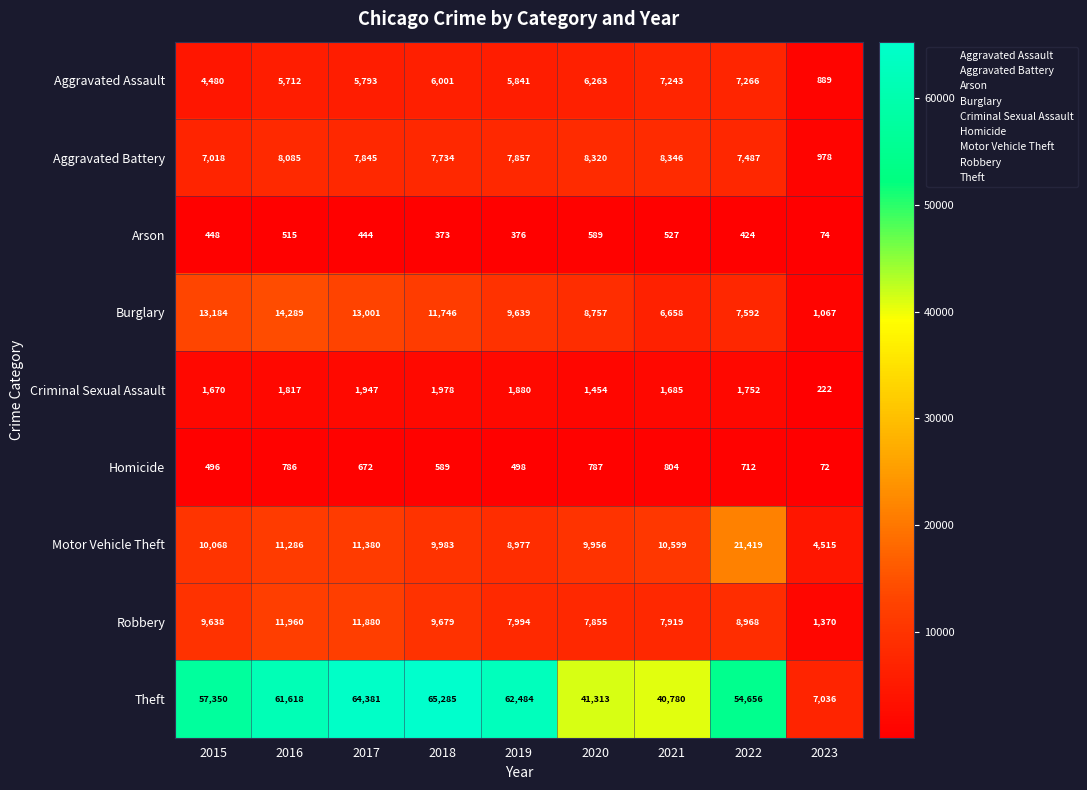

Where does the Arson series first go above 444?

2015